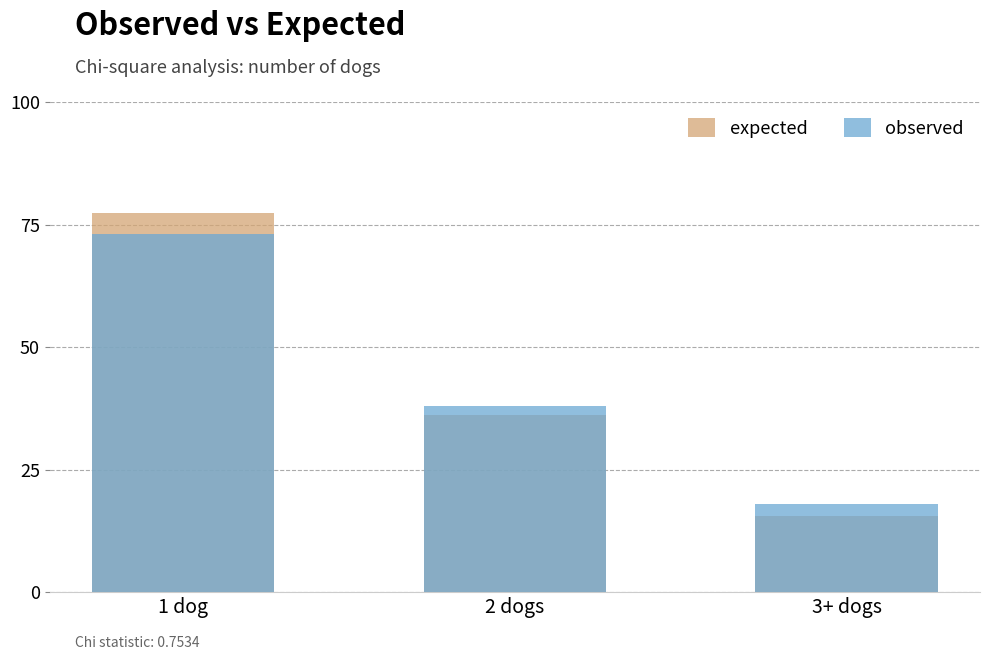

What is the label of the 3rd bar from the right?

1 dog